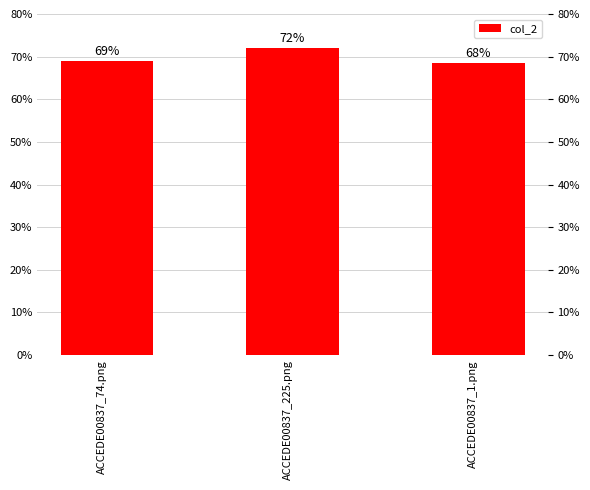

What is the greatest value displayed?

0.7